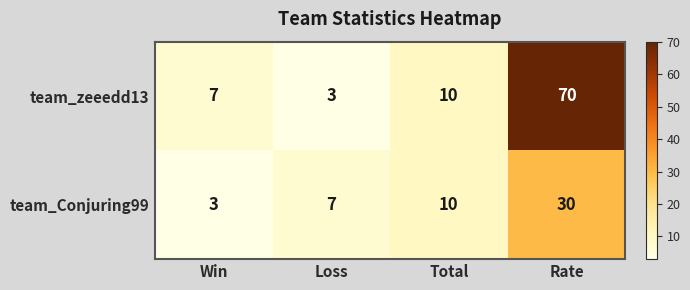

True or false: team_zeeedd13 has a value of 1 at Loss.

False